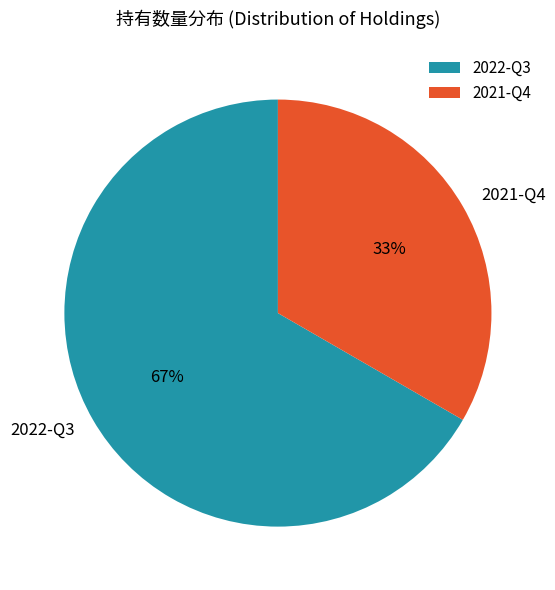

What is the majority slice?

2022-Q3